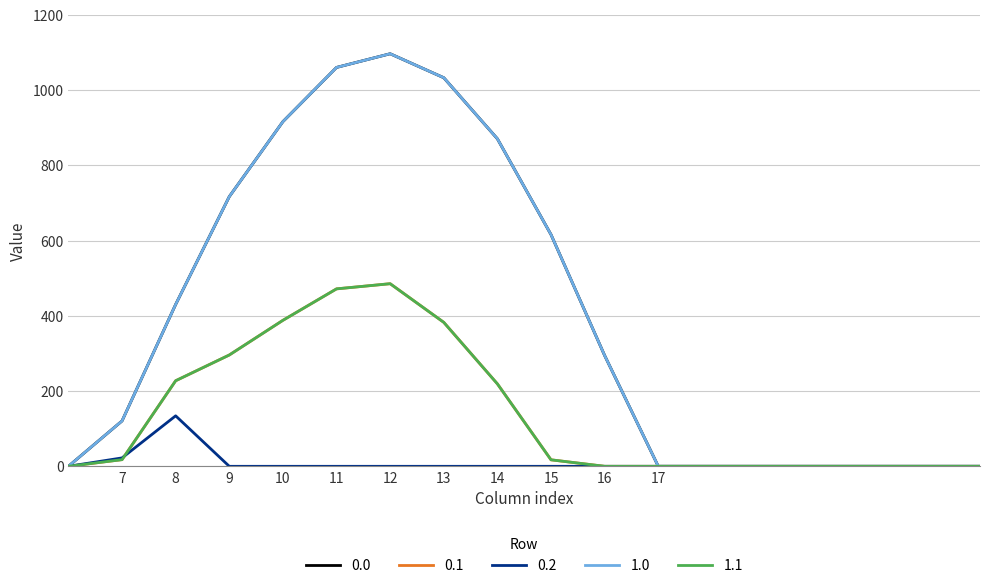

Does the chart display data point markers on the line(s)?

No